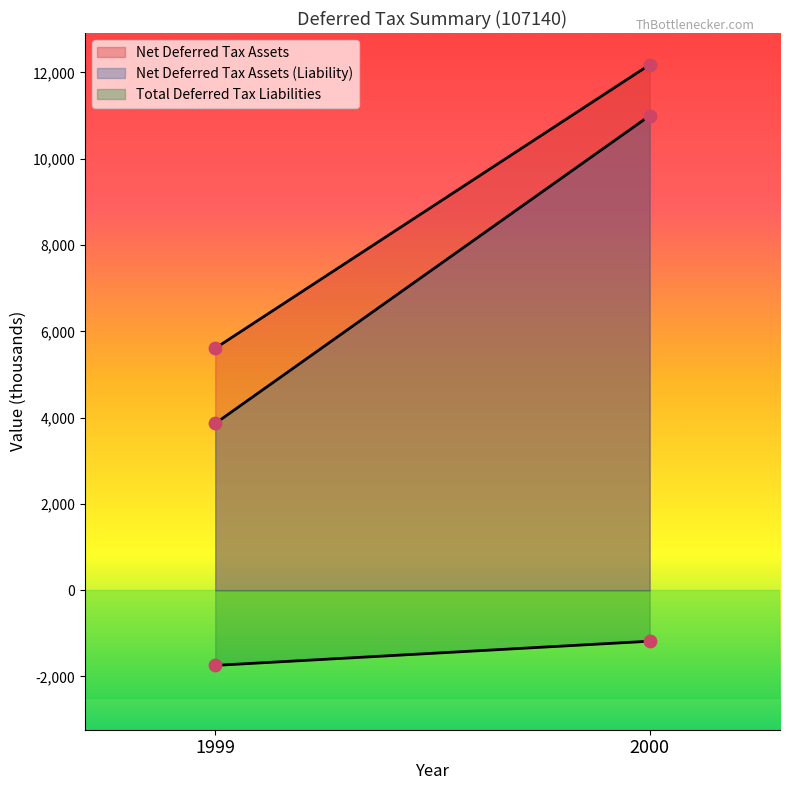

What are all the series names shown in the legend?

Net Deferred Tax Assets, Net Deferred Tax Assets (Liability), Total Deferred Tax Liabilities